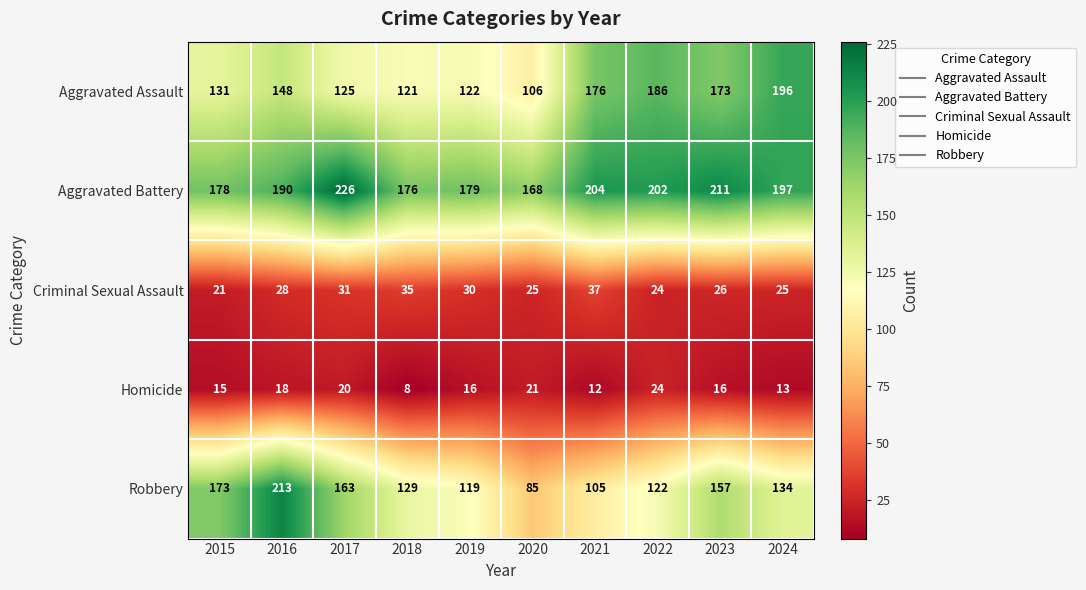

What is the average value of the Aggravated Battery series?

193